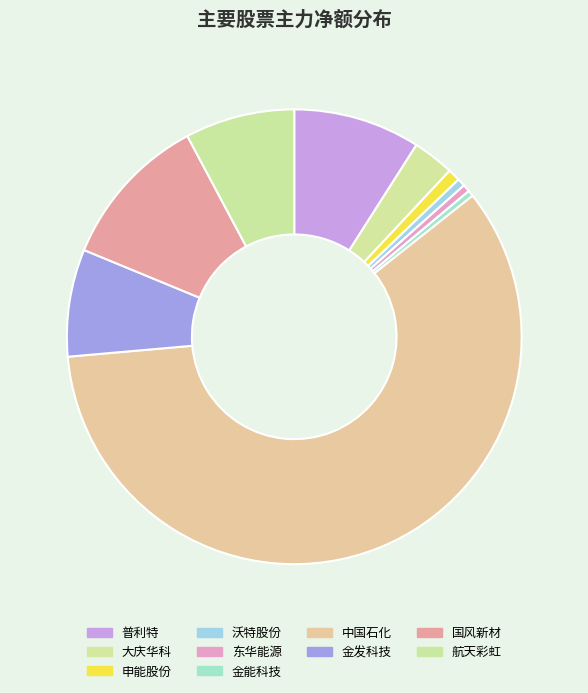

Is it true that 航天彩虹 is 1% of the pie?

False